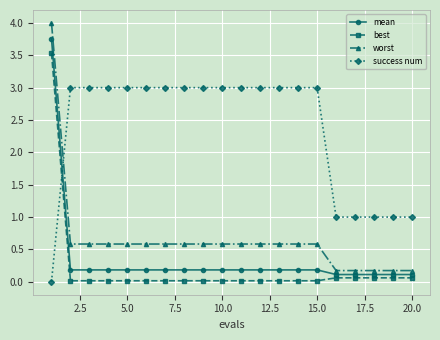

How many values in the success num series are below 3?

6